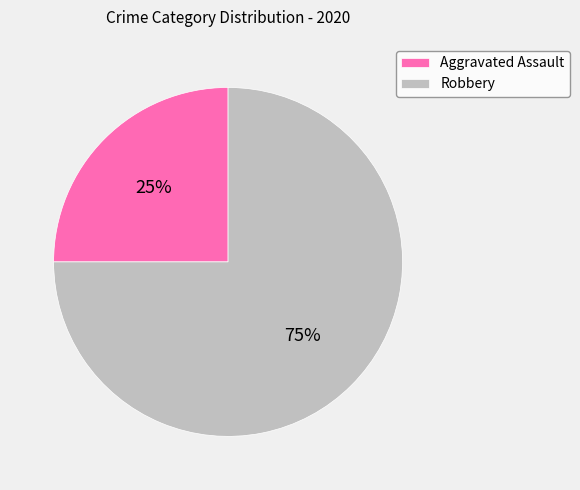

How many segments does this pie chart have?

2